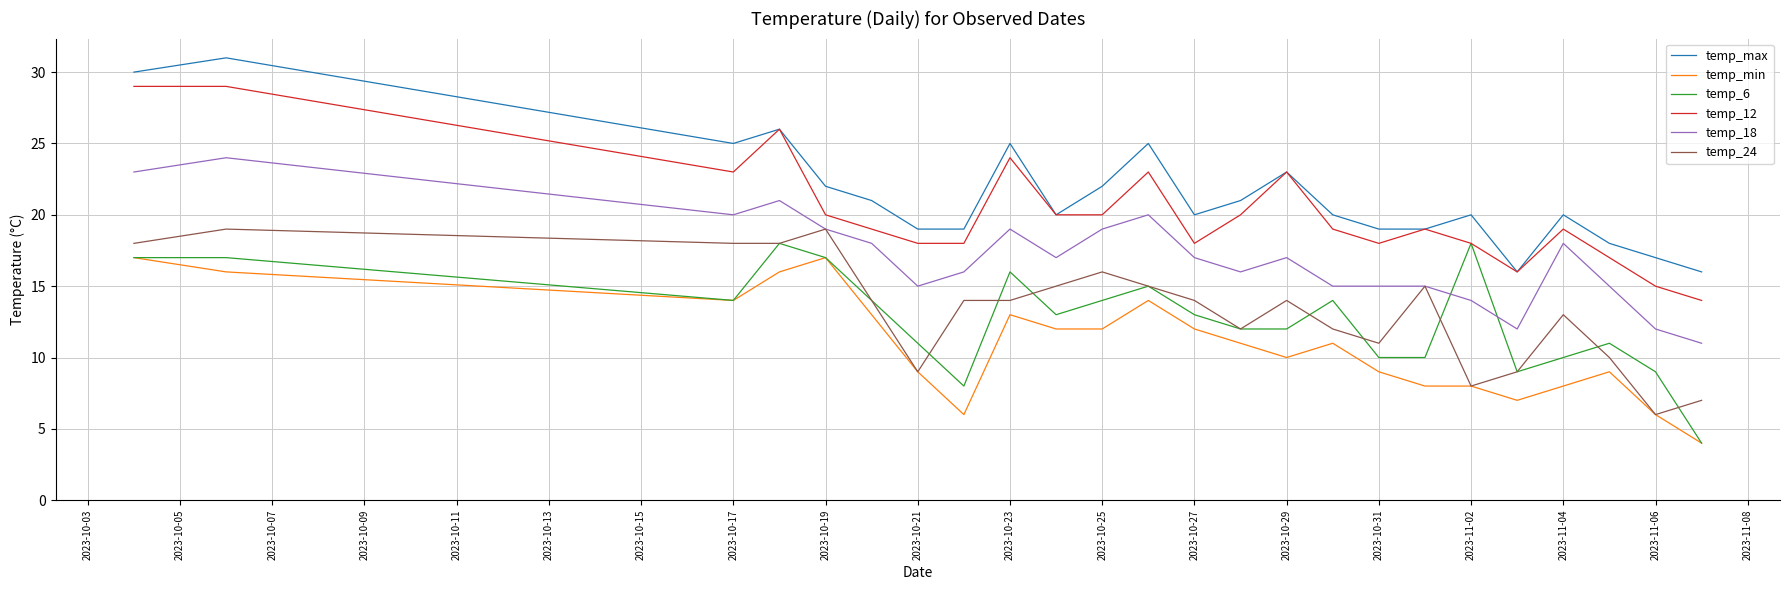

True or false: temp_max and temp_min intersect in this chart.

False